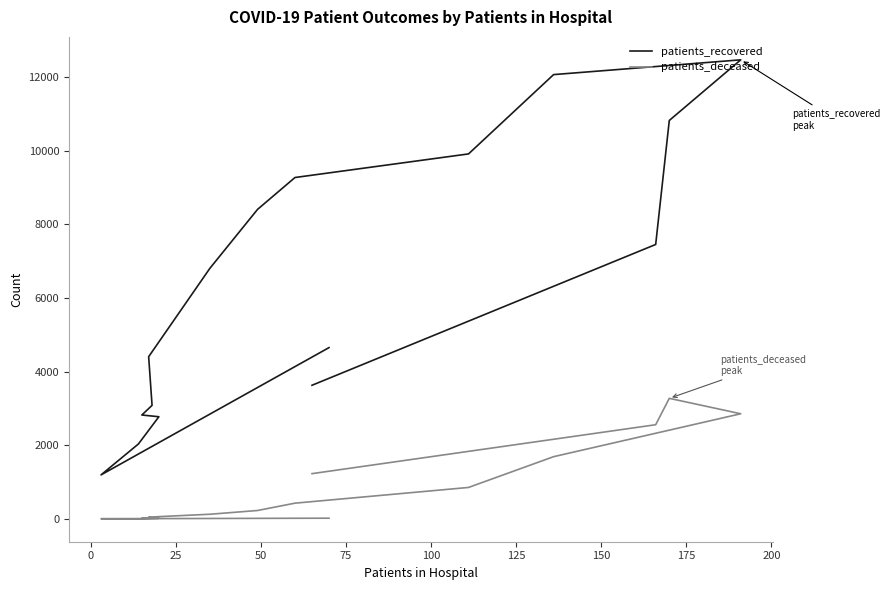

What is the difference between the highest and lowest values at 200?

8847